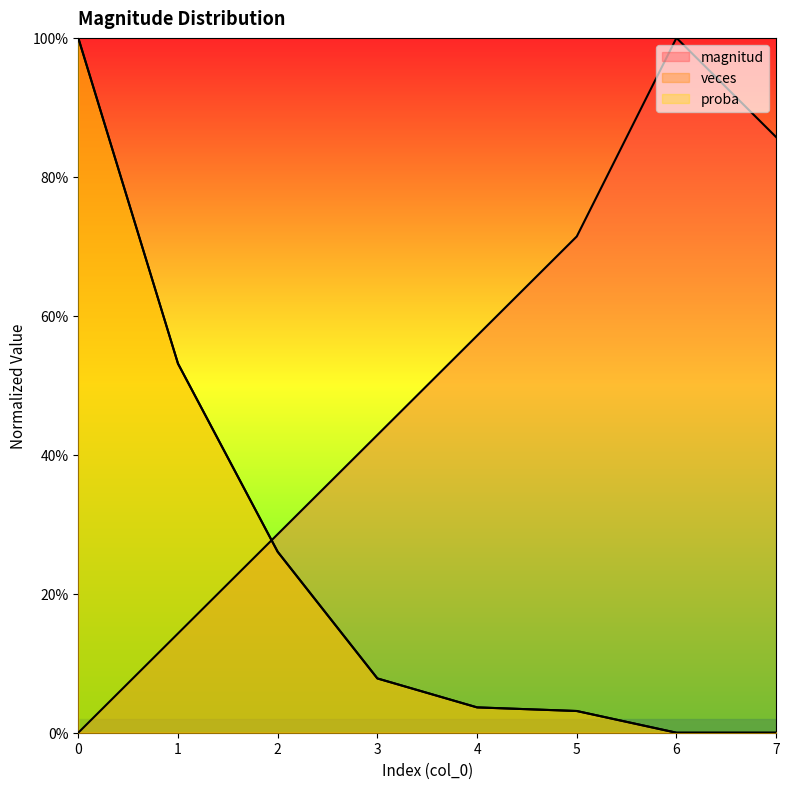

Does the chart display data point markers on the line(s)?

No